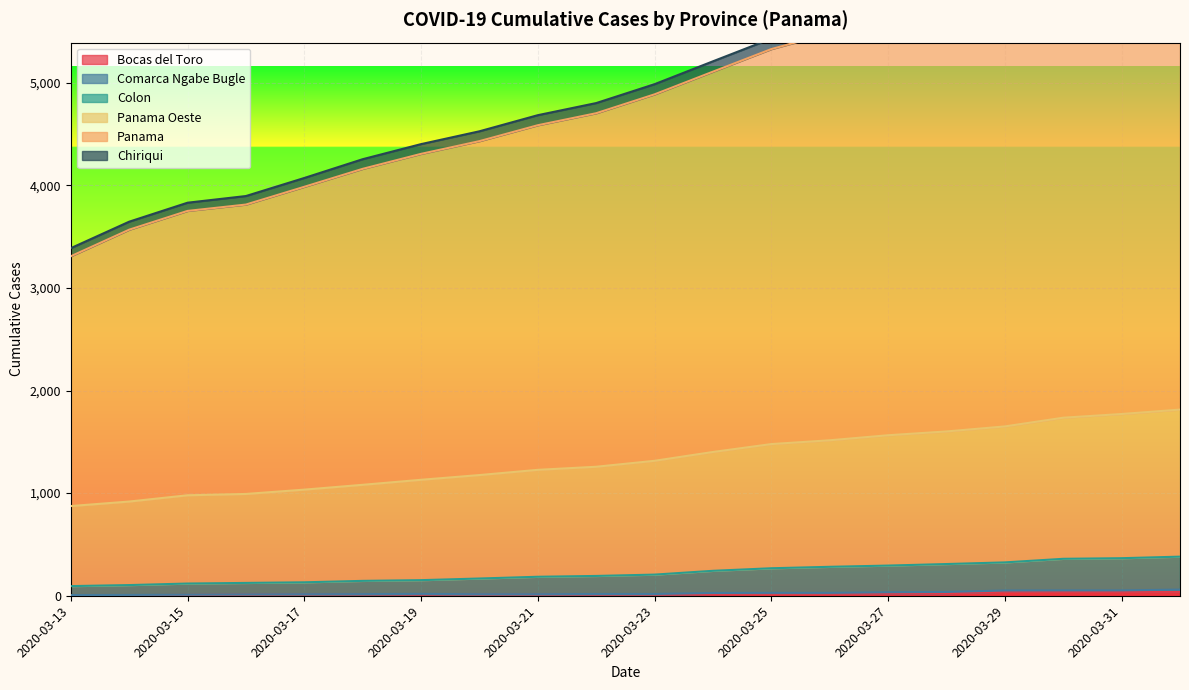

Where does the Panama series first go above 4985?

2020-03-24